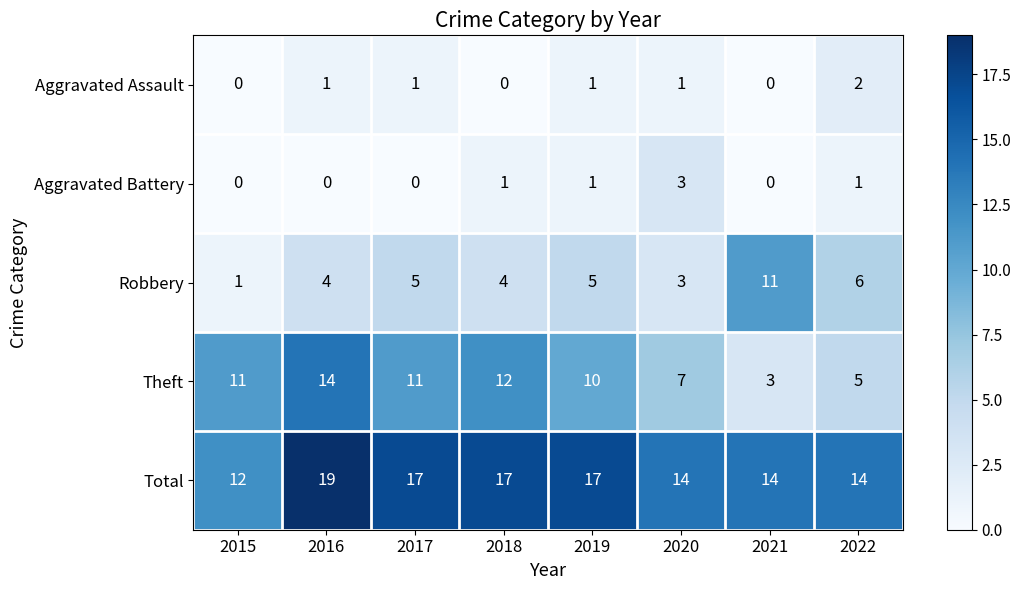

How many Total values are between 14 and 17?

6